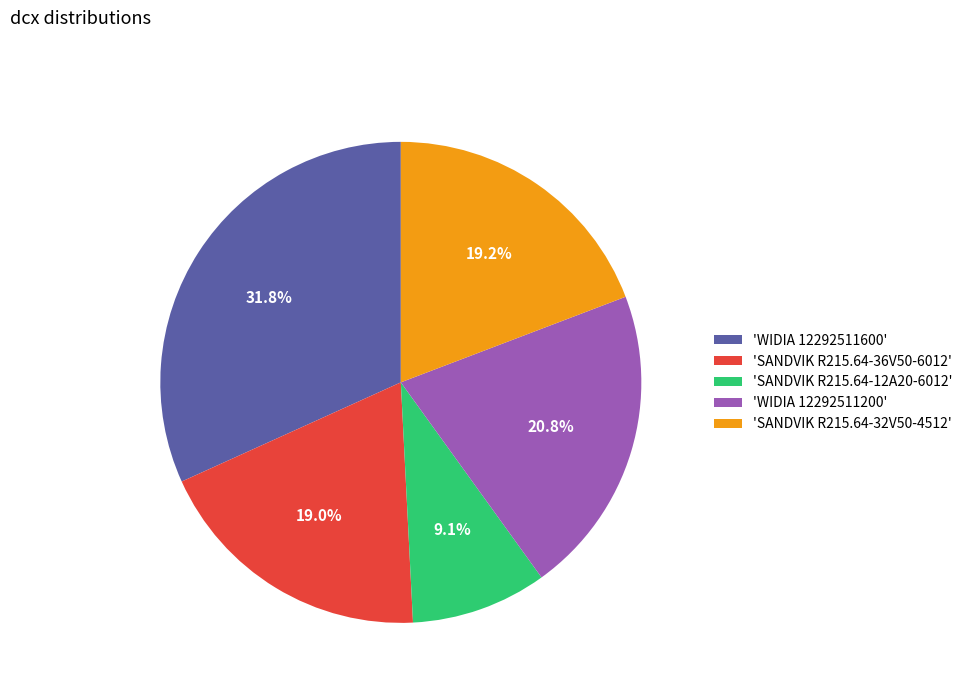

Is there any slice that represents more than half of the pie?

No